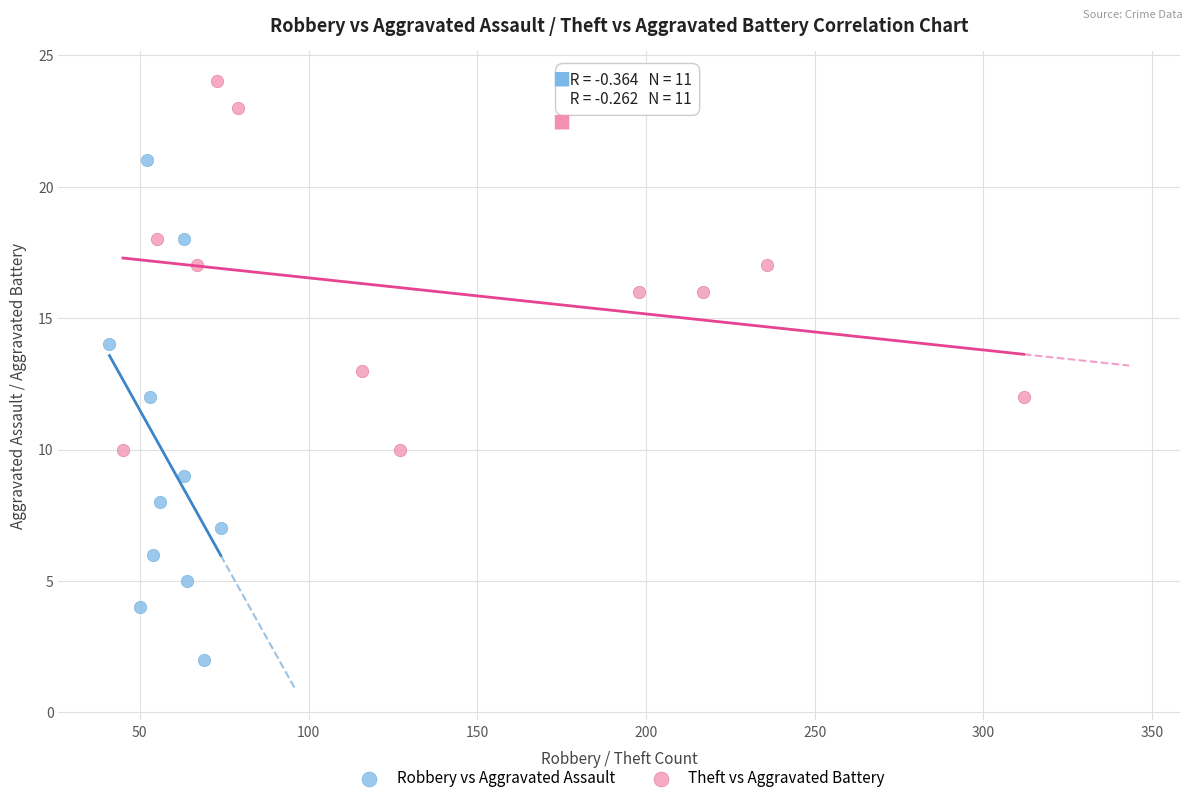

Which series has the largest Y range (max minus min)?

Robbery vs Aggravated Assault